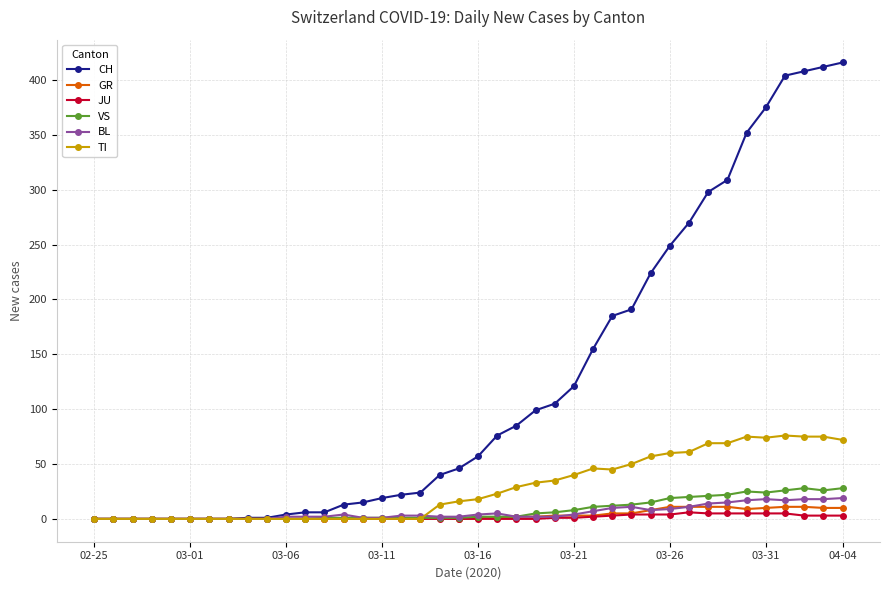

Which series has the largest total across all categories?

CH